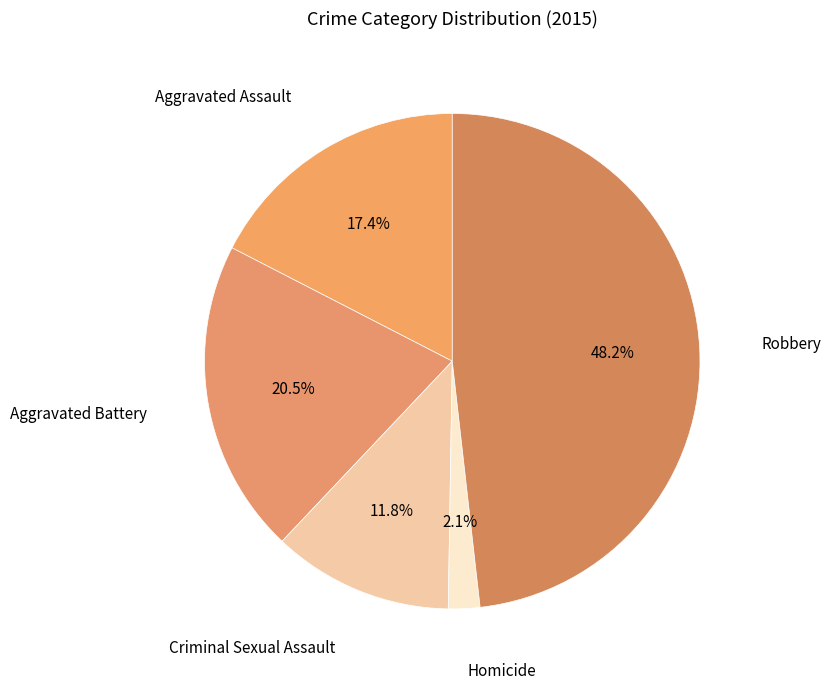

How many slices are in this pie chart?

5